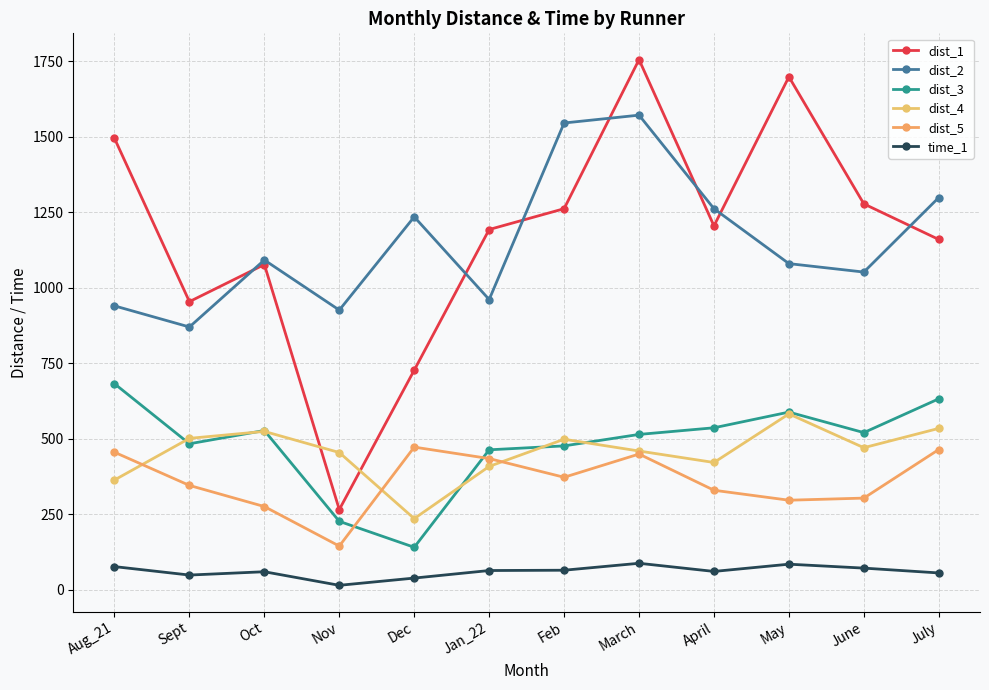

Where is the first local maximum for dist_1?

Oct